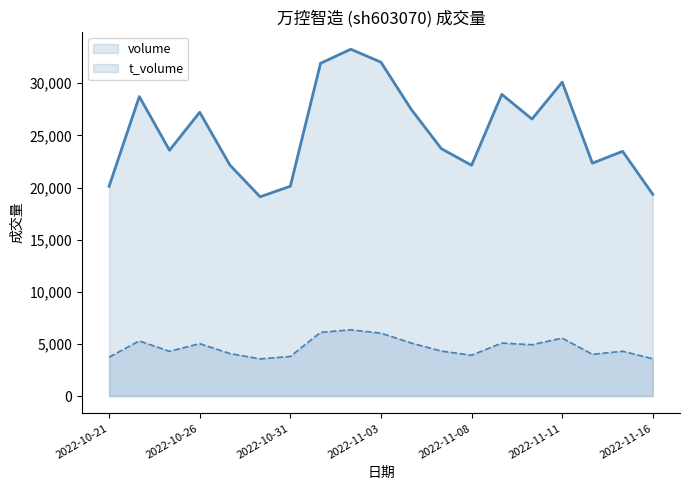

Rank the series at 2022-11-03 from highest to lowest value.

volume, t_volume